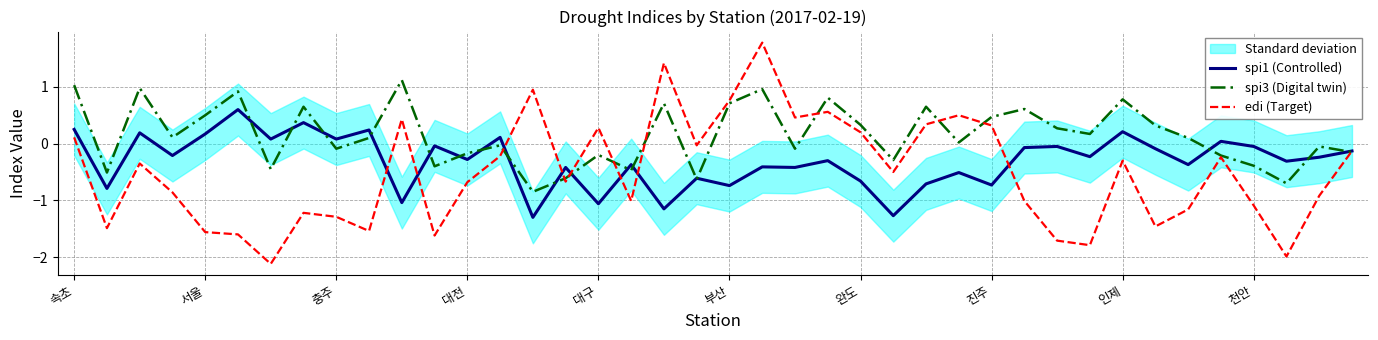

Is it true that spi1 (Controlled) equals 0.2 at 서울?

True